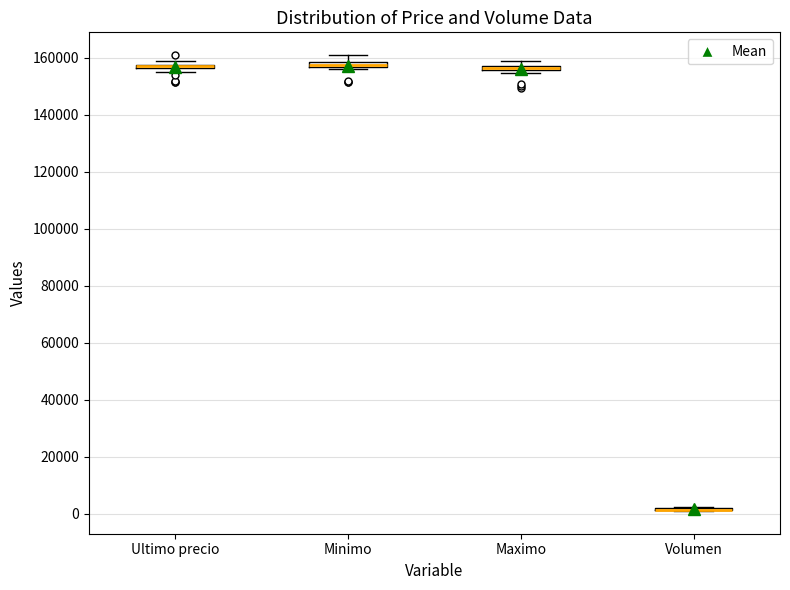

Where is the lower edge of the box for Ultimo precio on the y-axis? The values are not printed on the chart, so give them approximately, as read against the axis.

156000